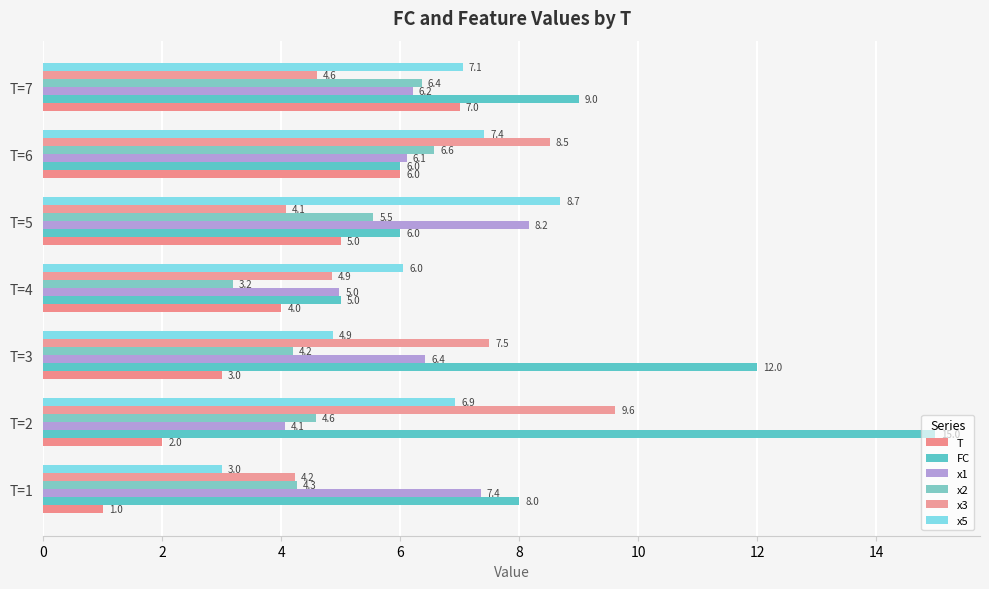

How many data points in T are less than 4?

3